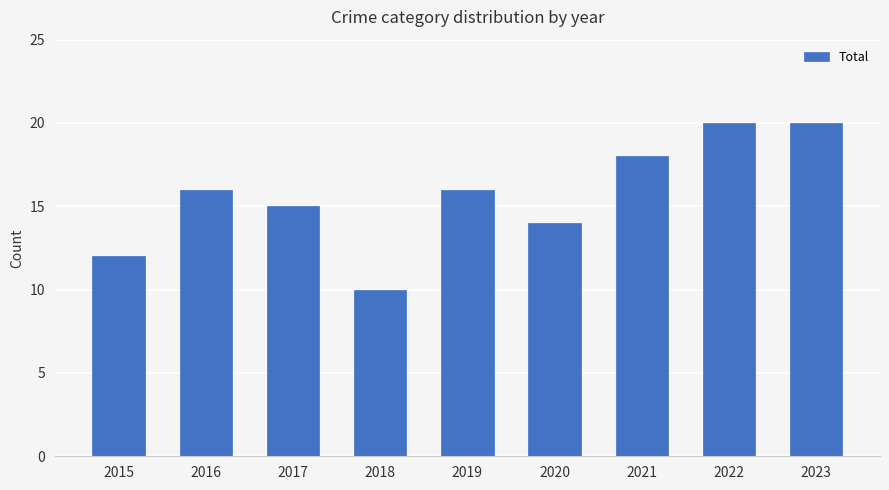

Reading left to right, extract all data points from this chart.

2015=12	2016=16	2017=15	2018=10	2019=16	2020=14	2021=18	2022=20	2023=20